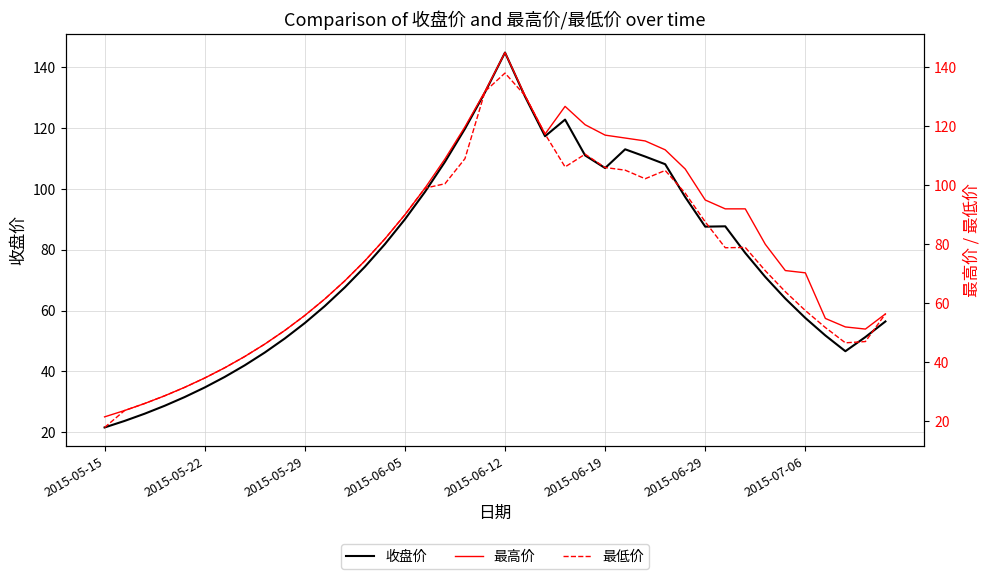

What is the spread (max minus min) of values at 31?

13.2